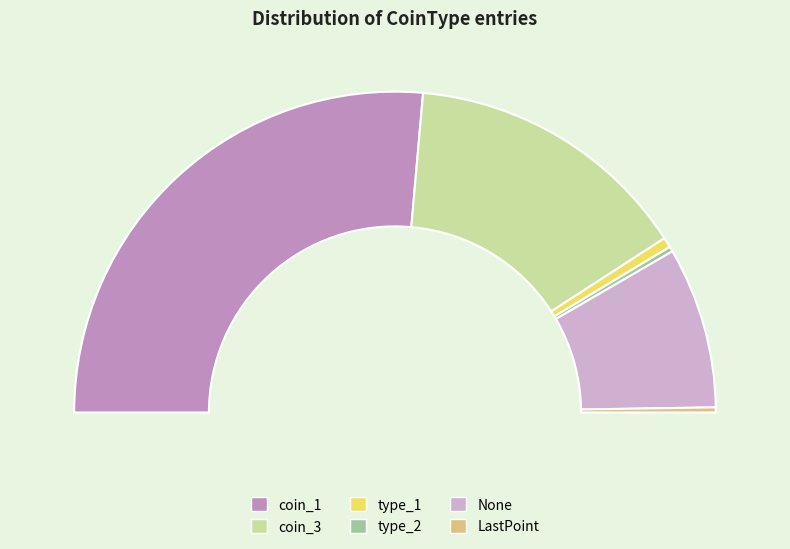

Approximately how many times larger is the value at coin_3 compared to type_2?

57.0